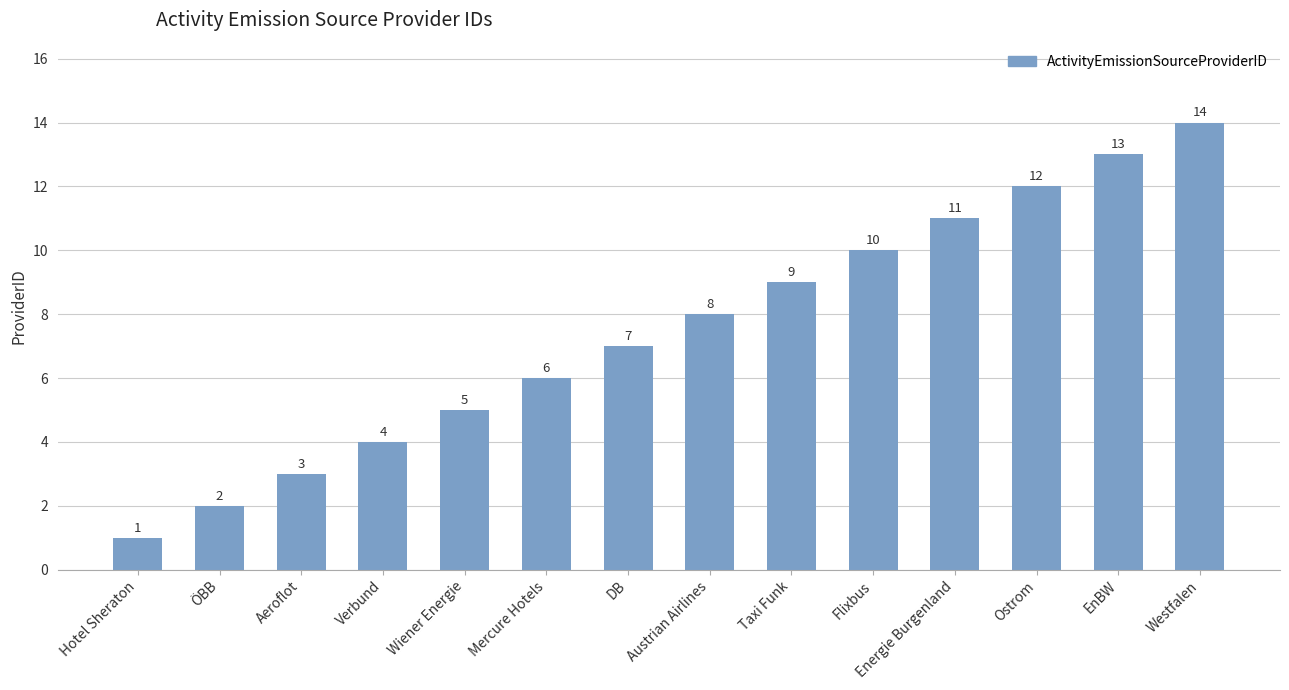

Read the value at Mercure Hotels, to the nearest 10.

10